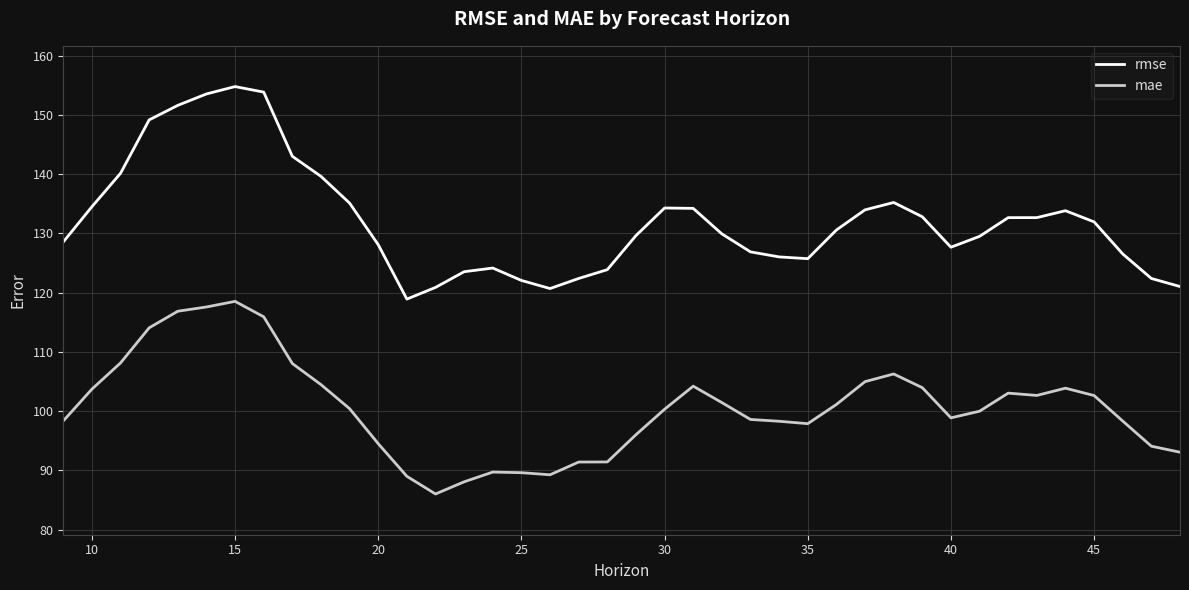

True or false: rmse and mae intersect in this chart.

False